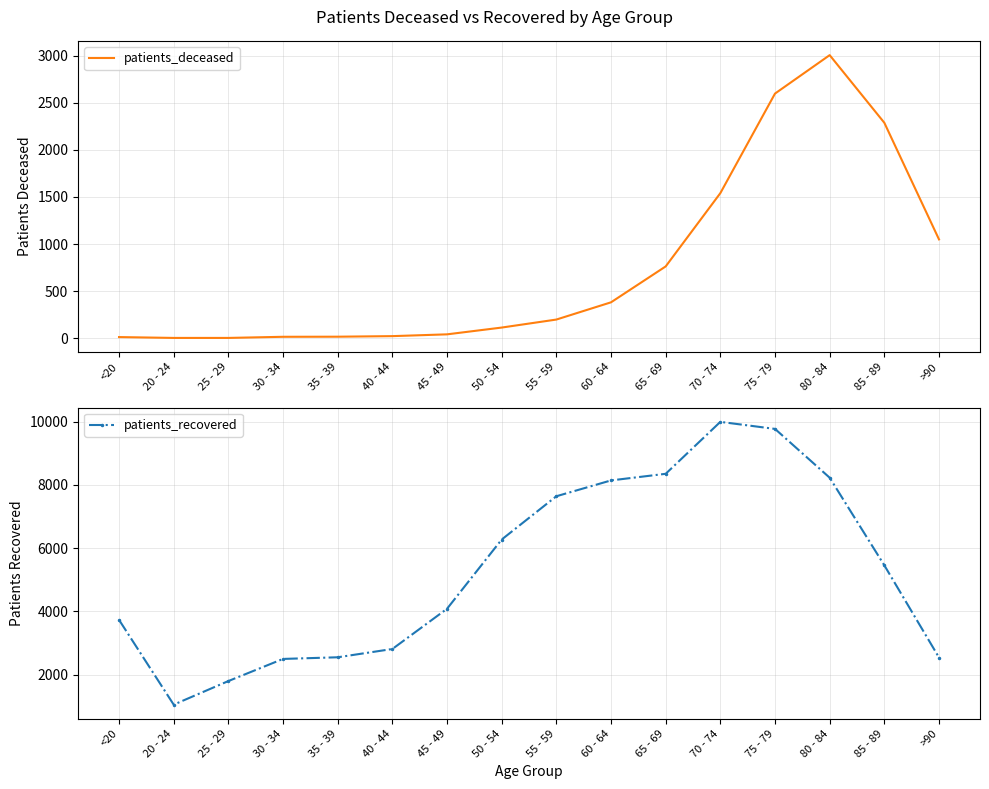

What is the difference between the maximum and minimum values in the patients_recovered series?

8944